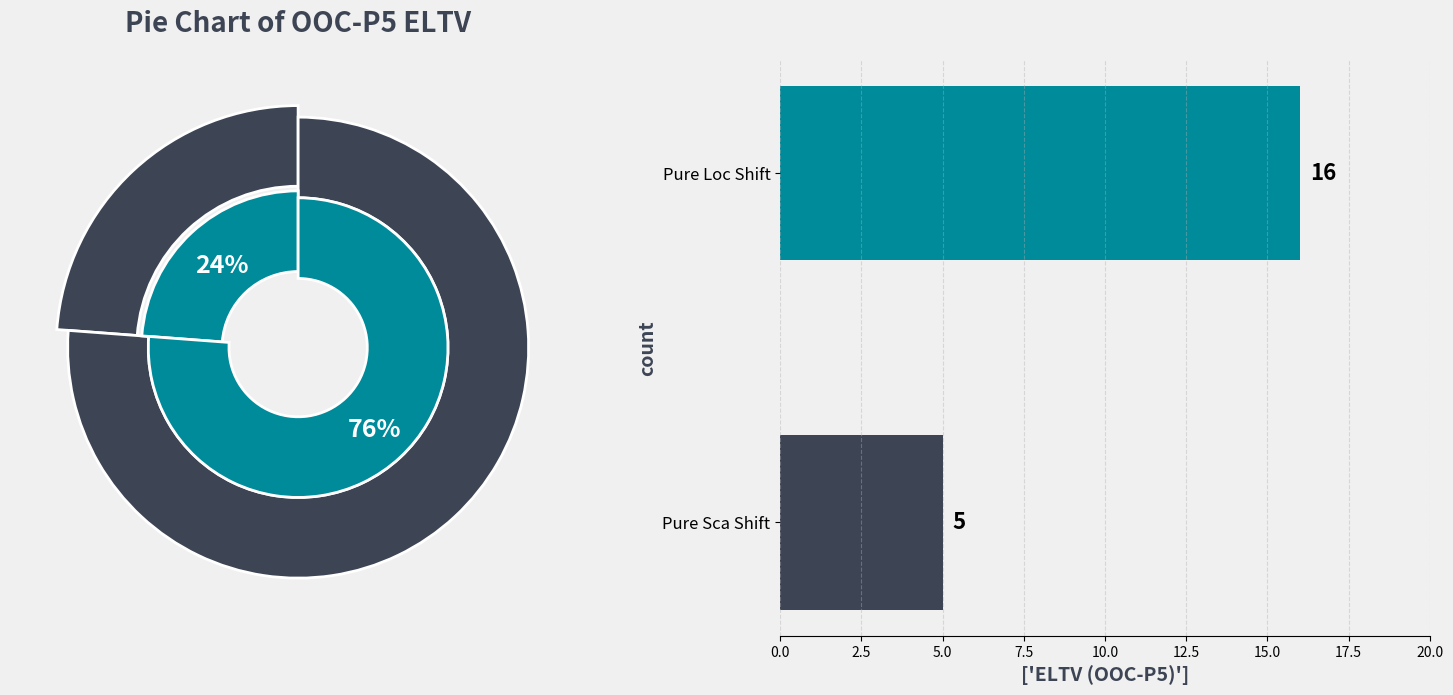

What percentage is NOT represented by Pure Sca Shift?

76.2%